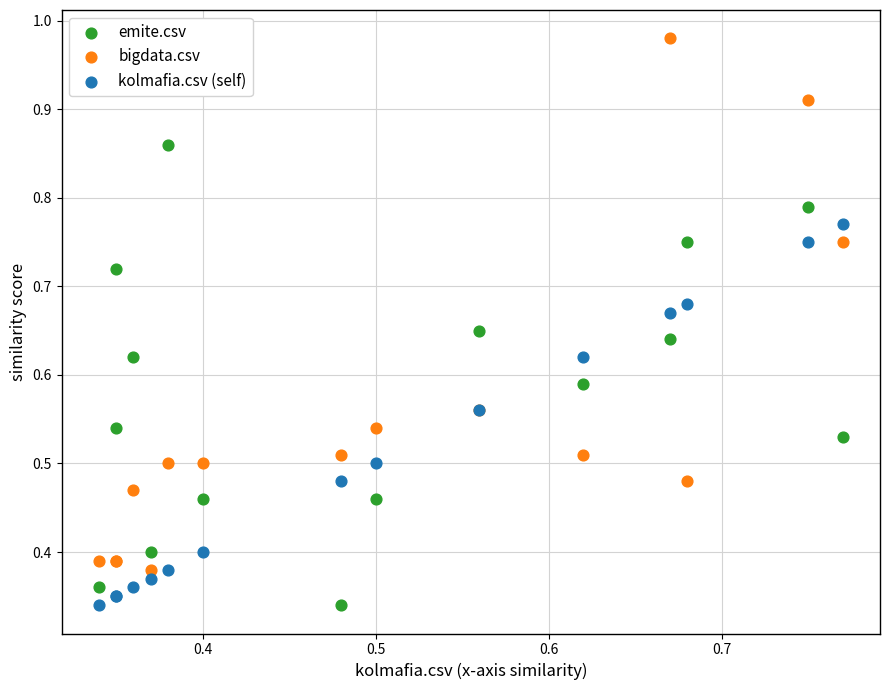

Which series has the widest spread of Y values?

bigdata.csv